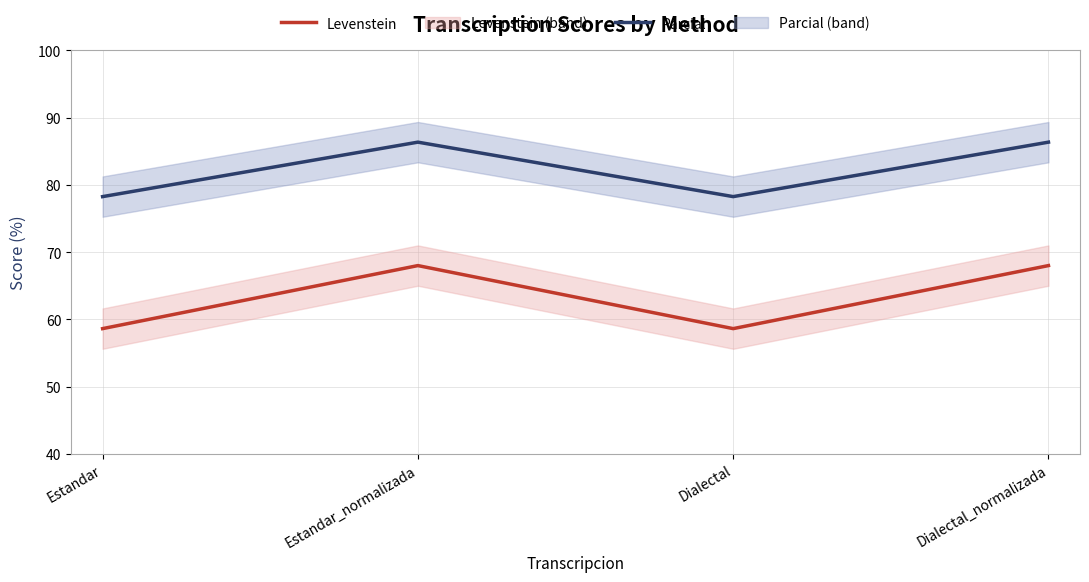

What is the value of the Levenstein point at the 3rd from the left?

58.6